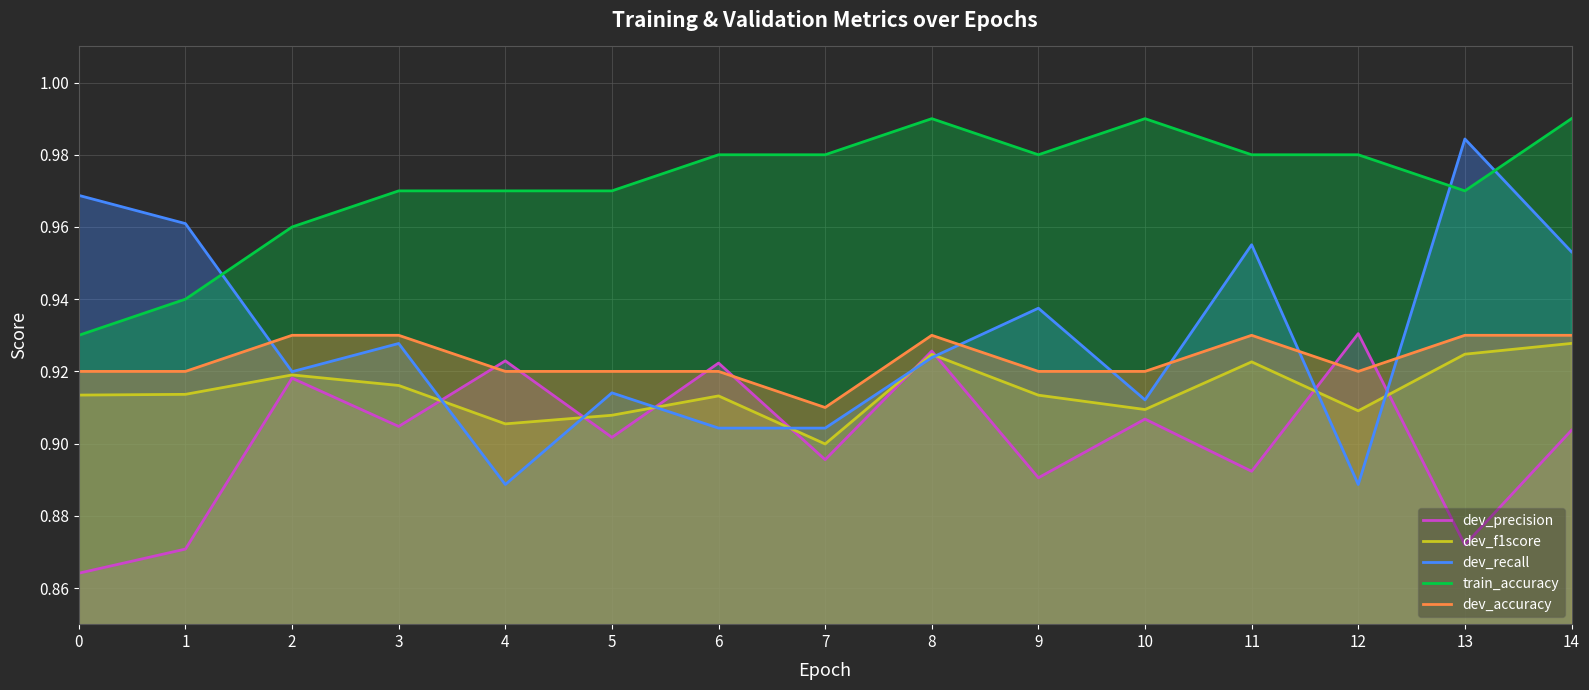

Does the chart display data point markers on the line(s)?

No